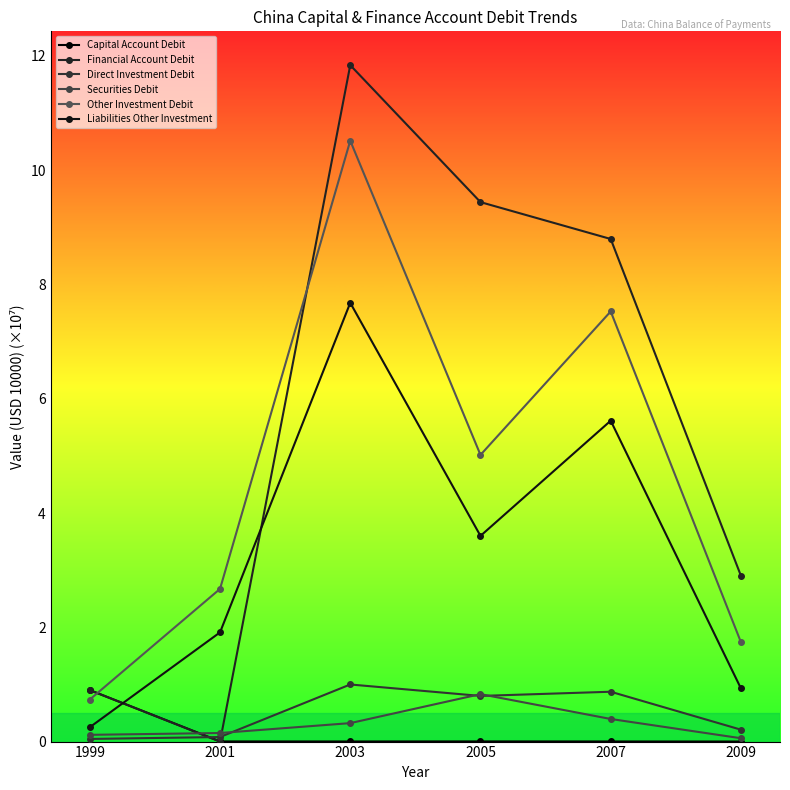

True or false: Capital Account Debit has more than 0 points higher than both neighbors.

True